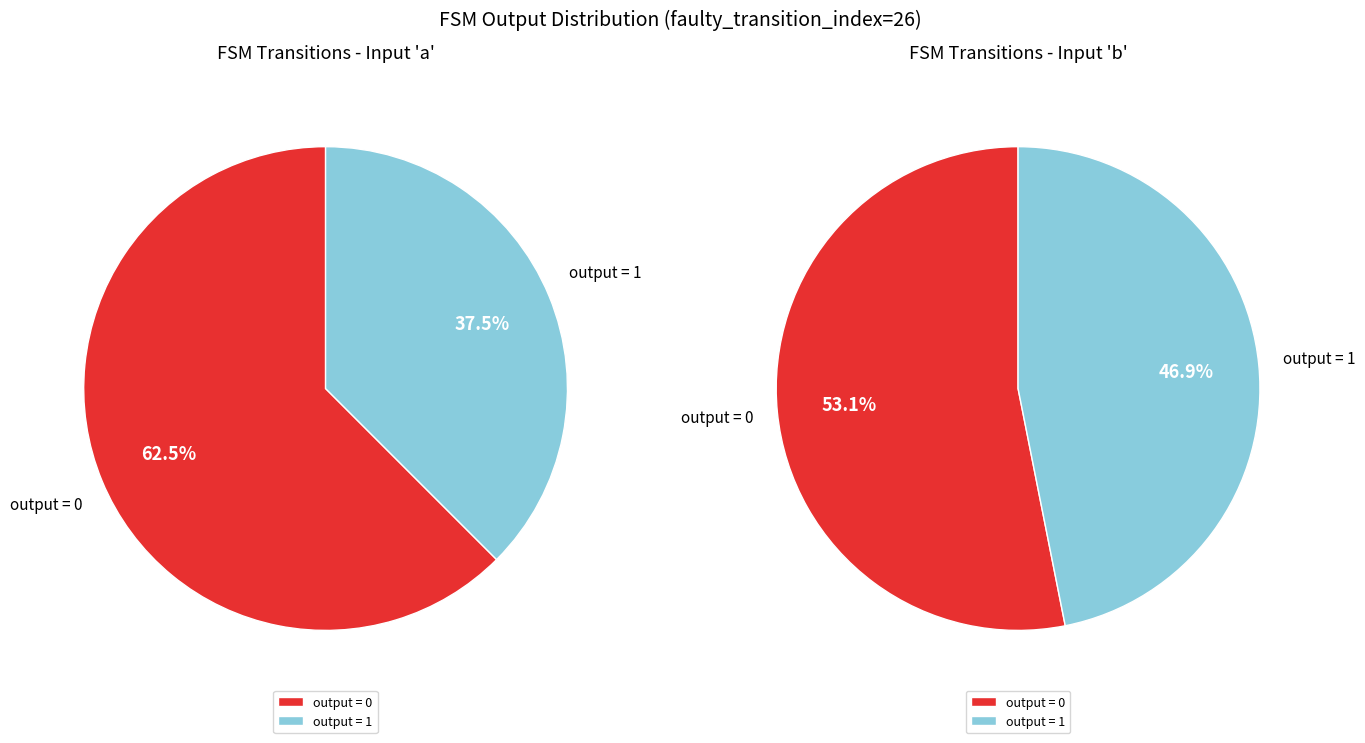

Which series has the widest spread of values?

output_0